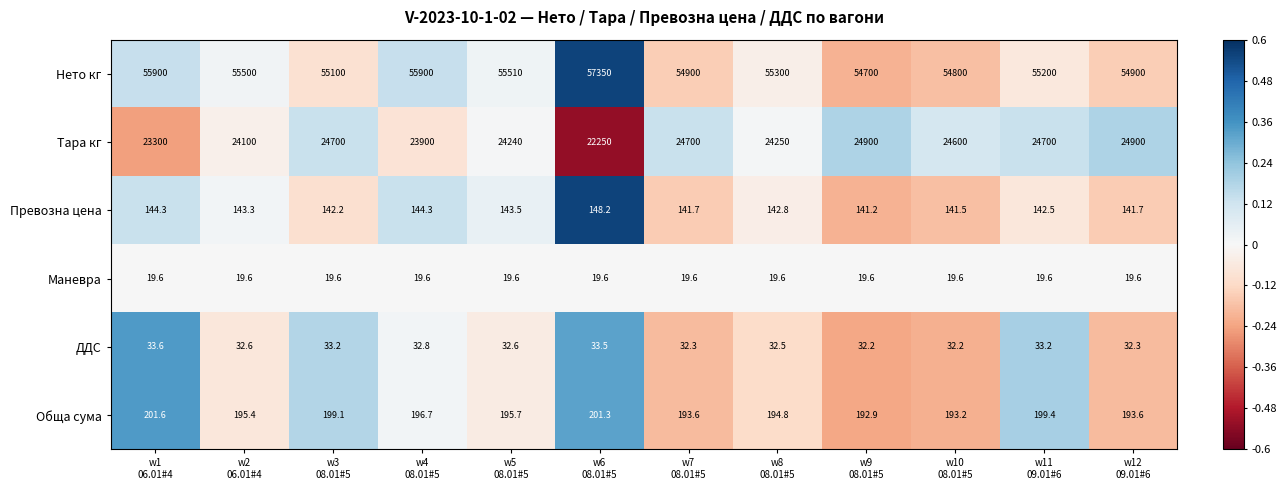

At w3
08.01#5, list the series in order from largest to smallest.

Нето кг, Тара кг, Обща сума, Превозна цена, ДДС, Маневра